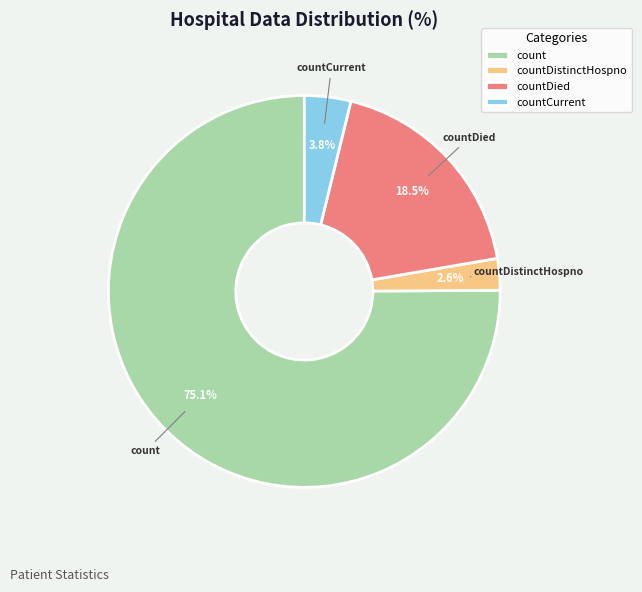

How many segments does this pie chart have?

4